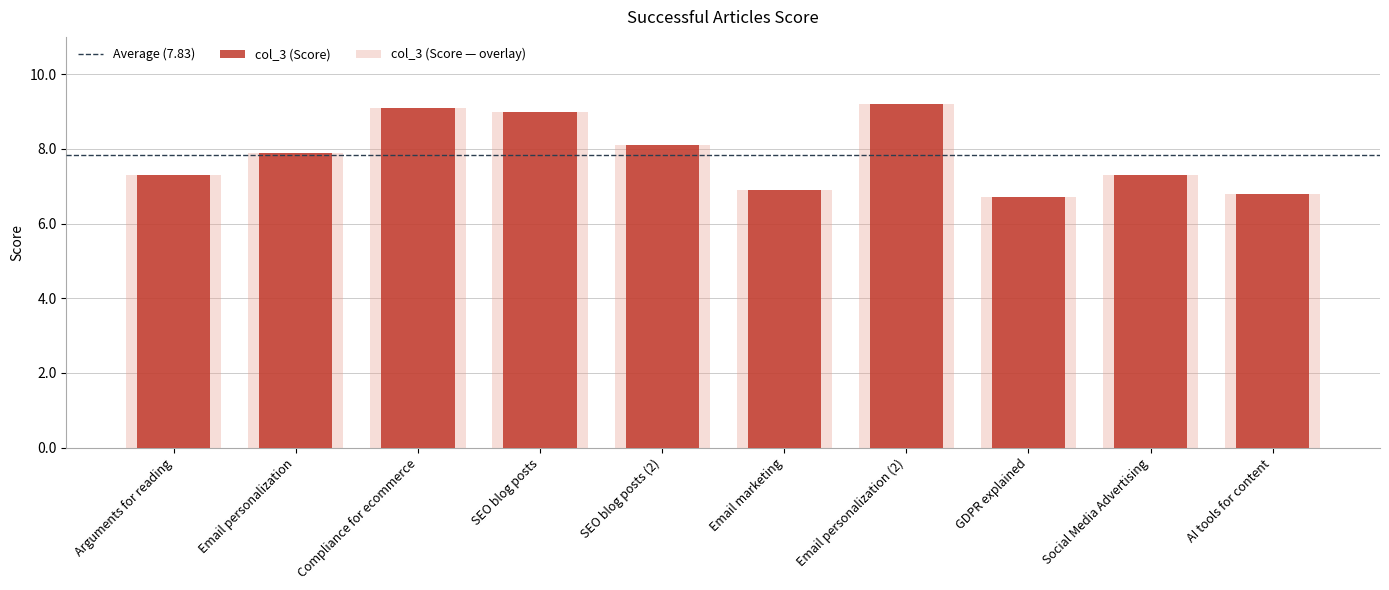

What is the label of the 1st bar from the right?

AI tools for content